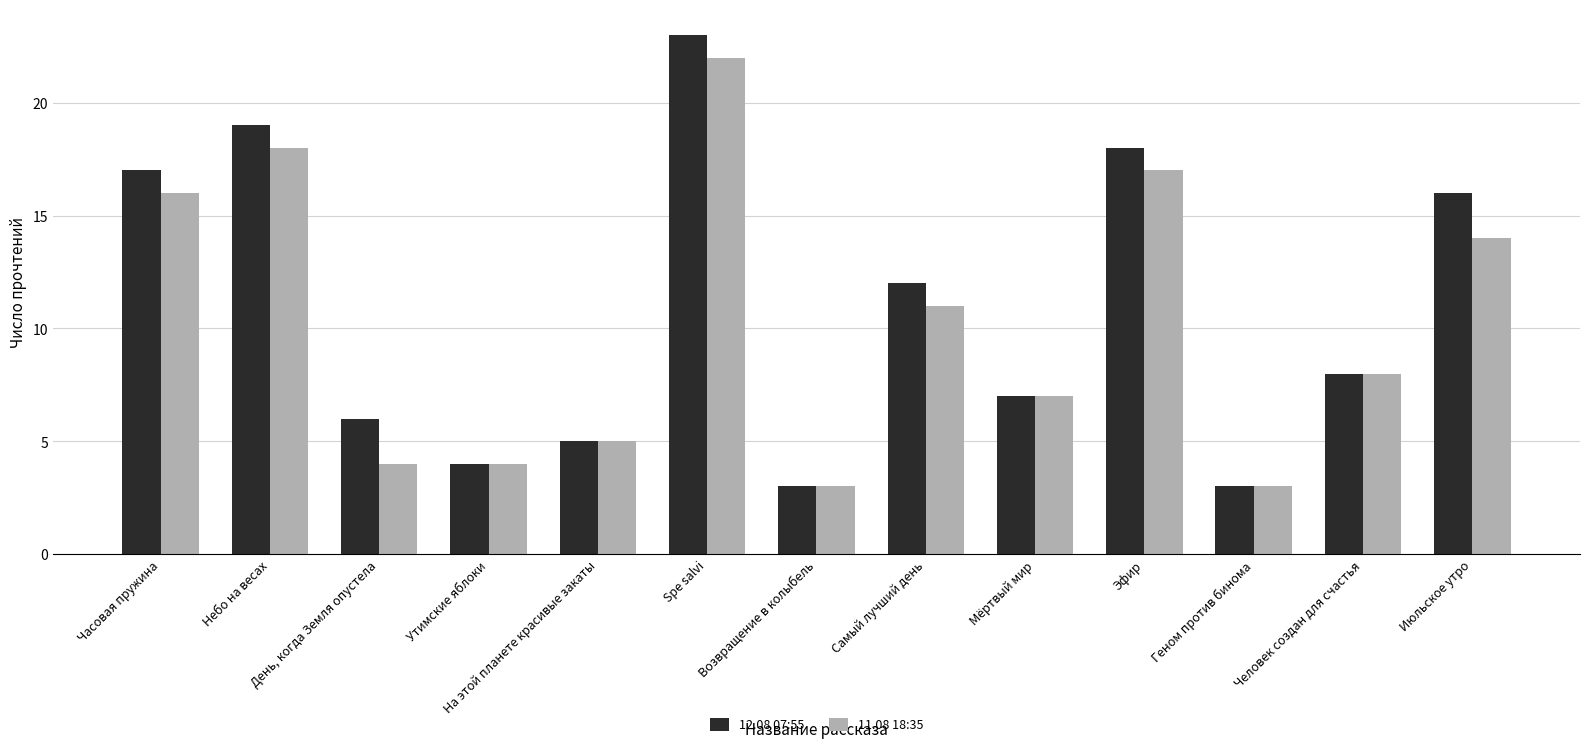

How many categories are shown in the chart?

13